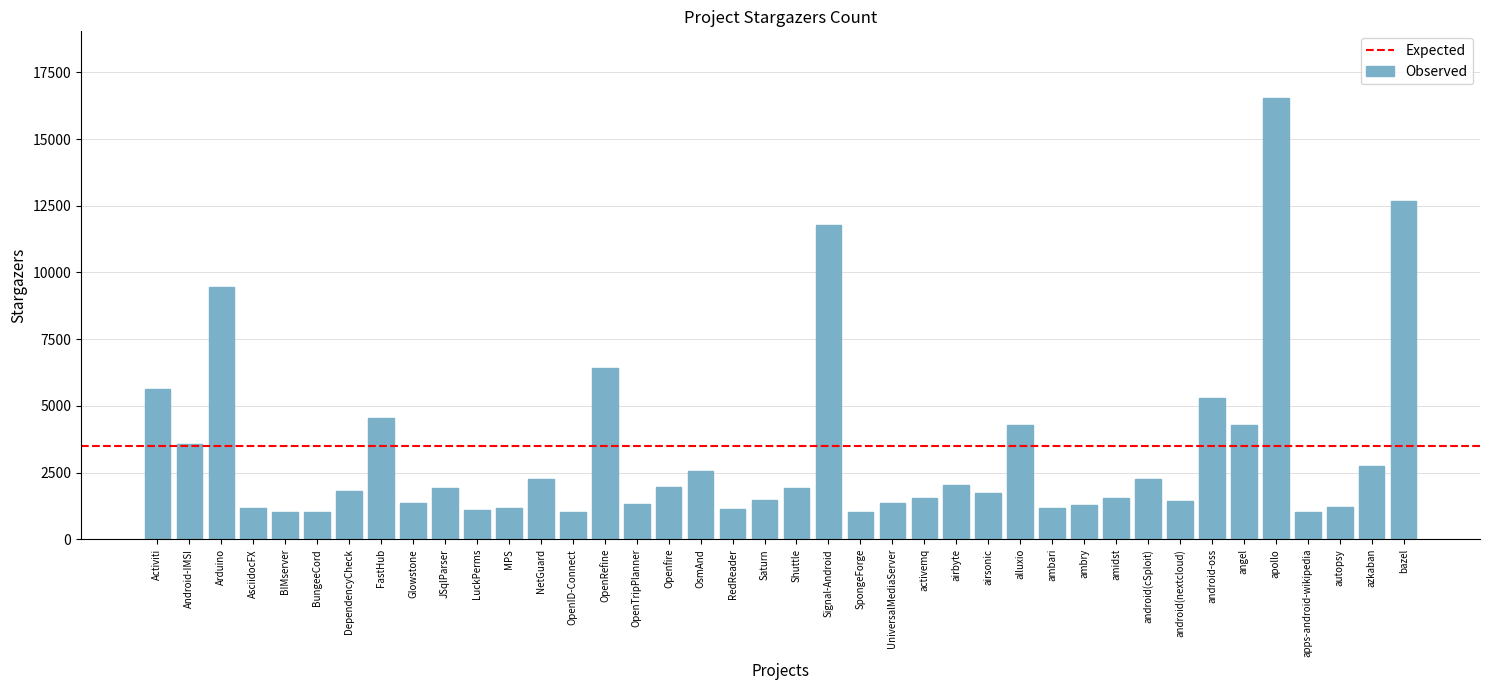

What is the value of the 36th bar from the left?

16558